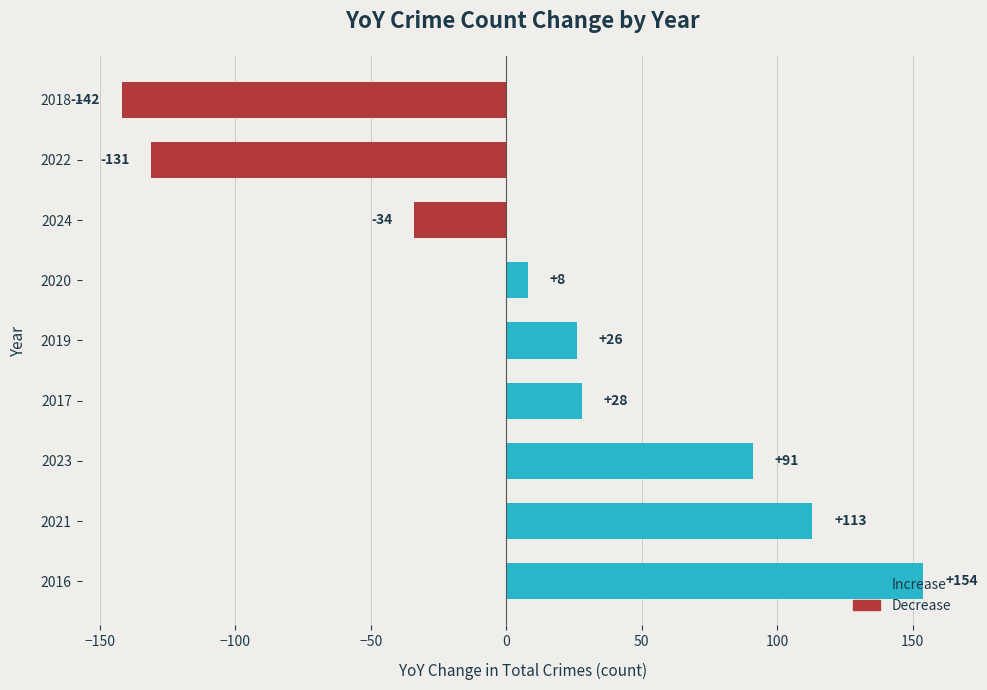

What is the greatest value displayed?

154